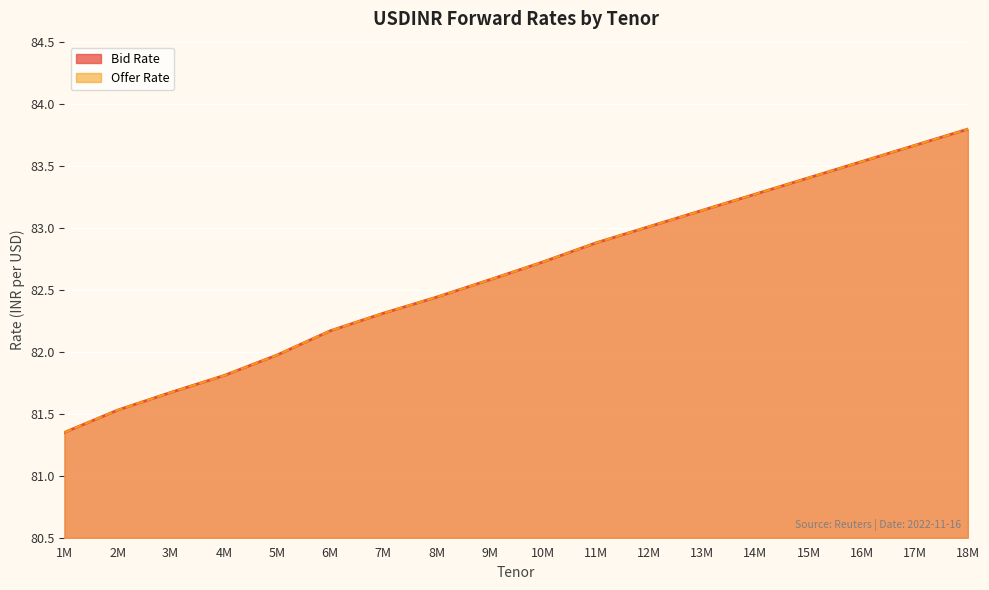

At which category does the chart reach its peak across all series?

18M